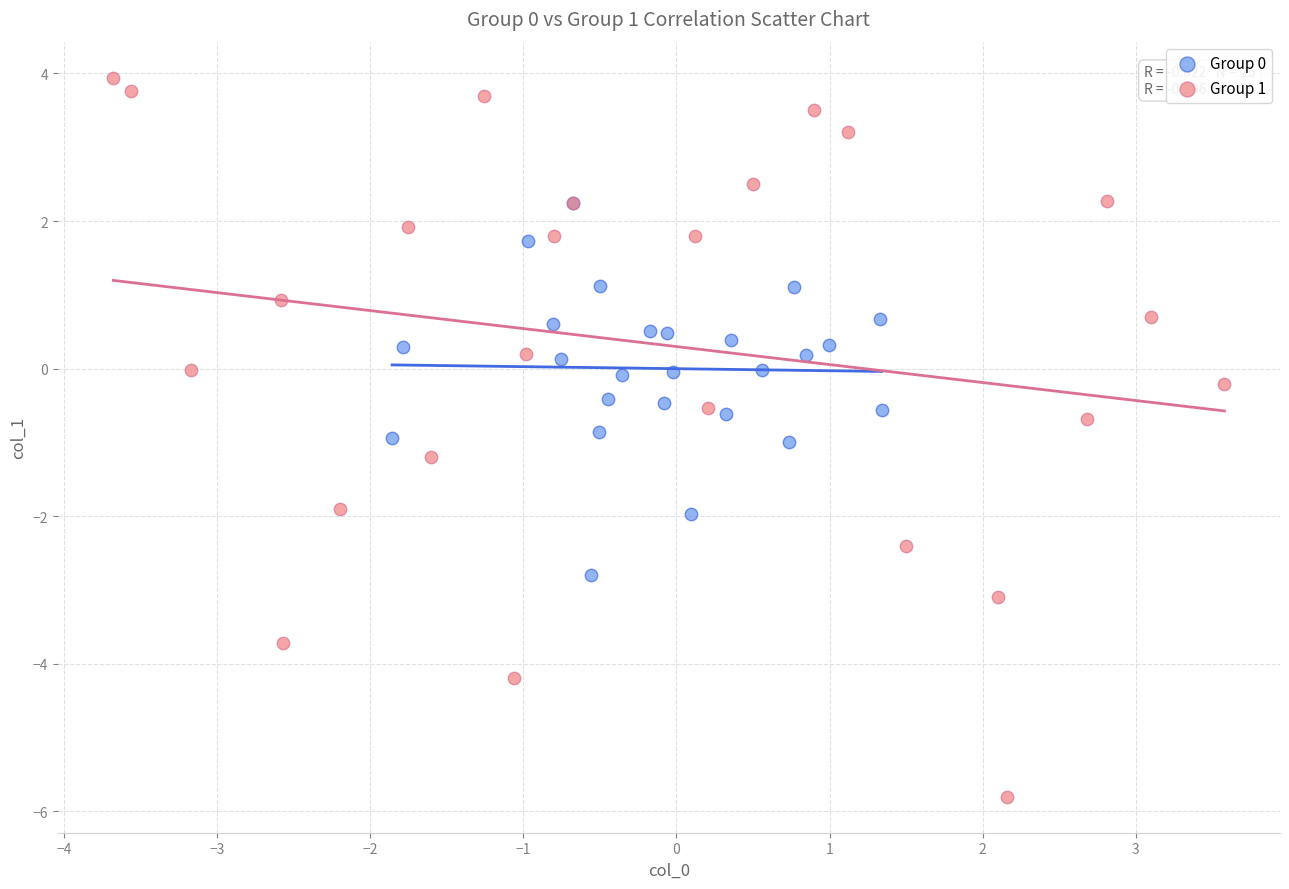

Which series reaches the maximum Y coordinate?

Group 1